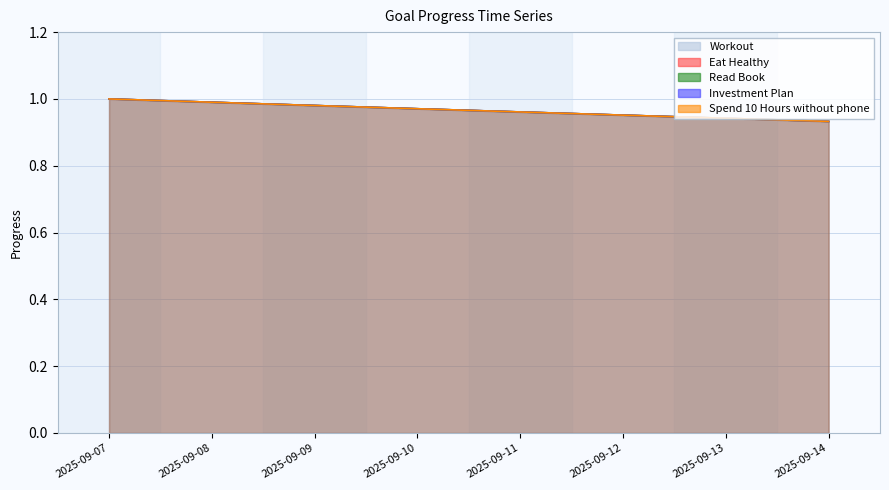

At which category is the sum across all series the highest?

2025-09-07